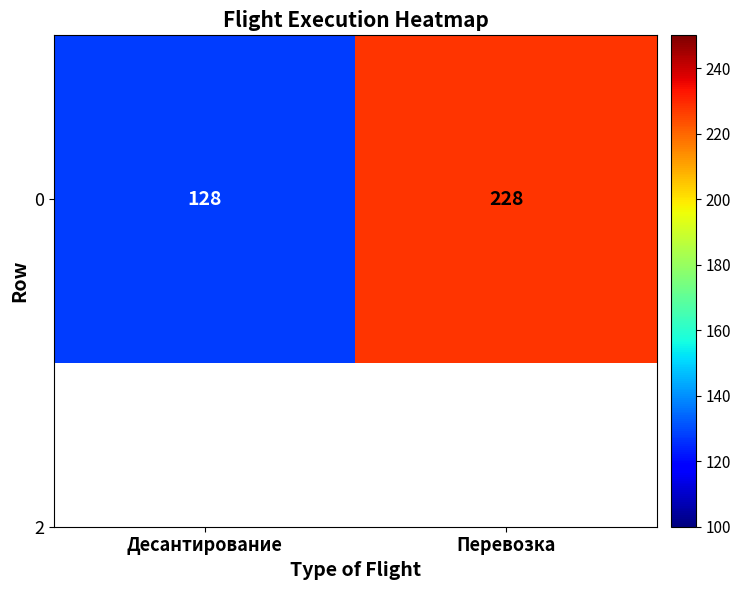

What is the ratio of the value at Десантирование to the value at Перевозка?

0.6